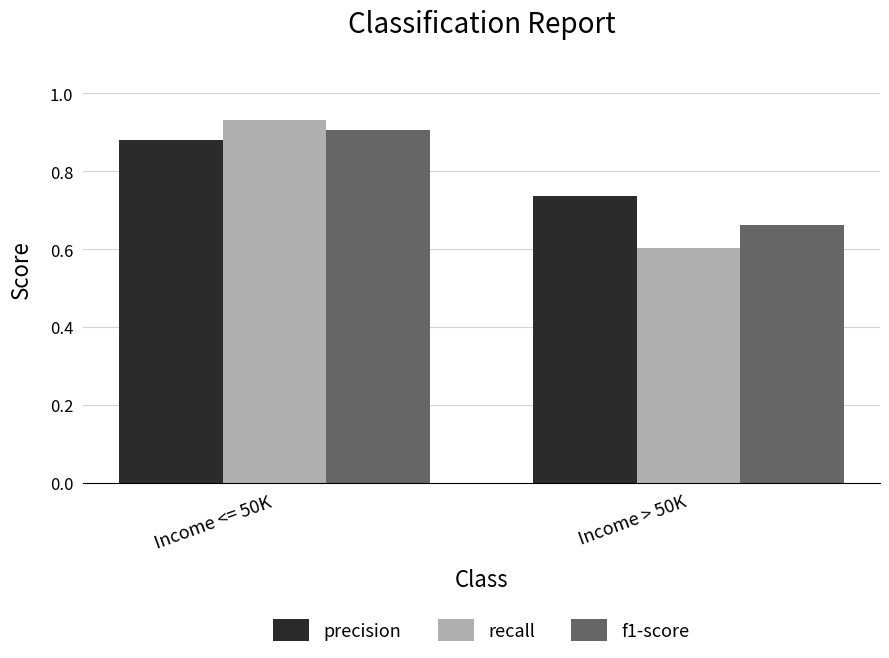

What is the label of the 2nd bar from the right?

Income <= 50K